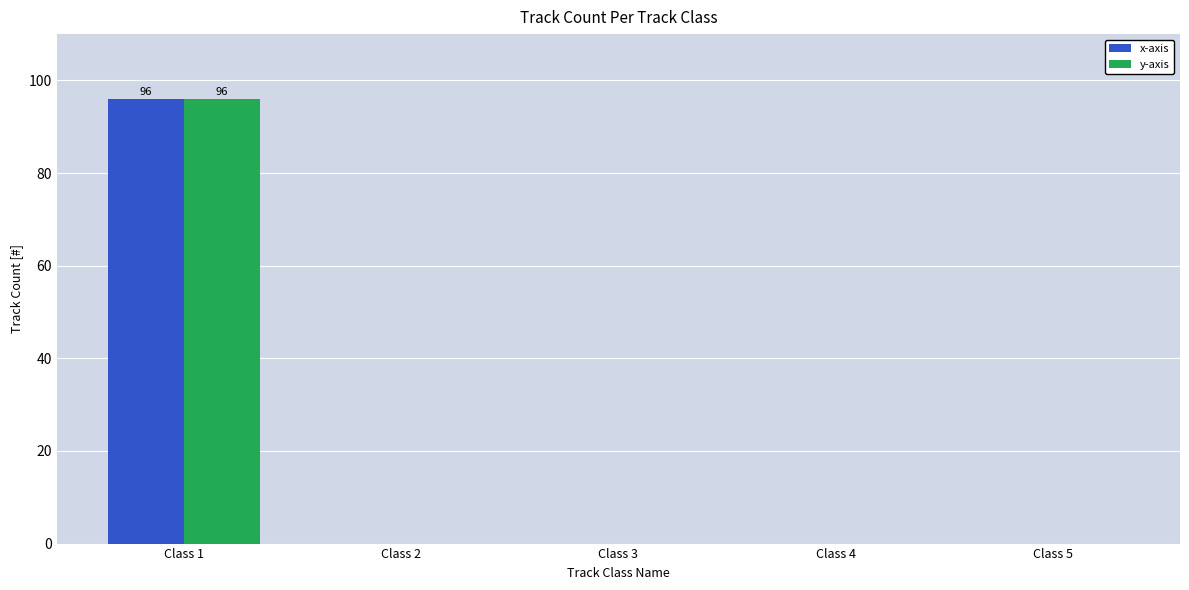

What is the average value of the x-axis series?

19